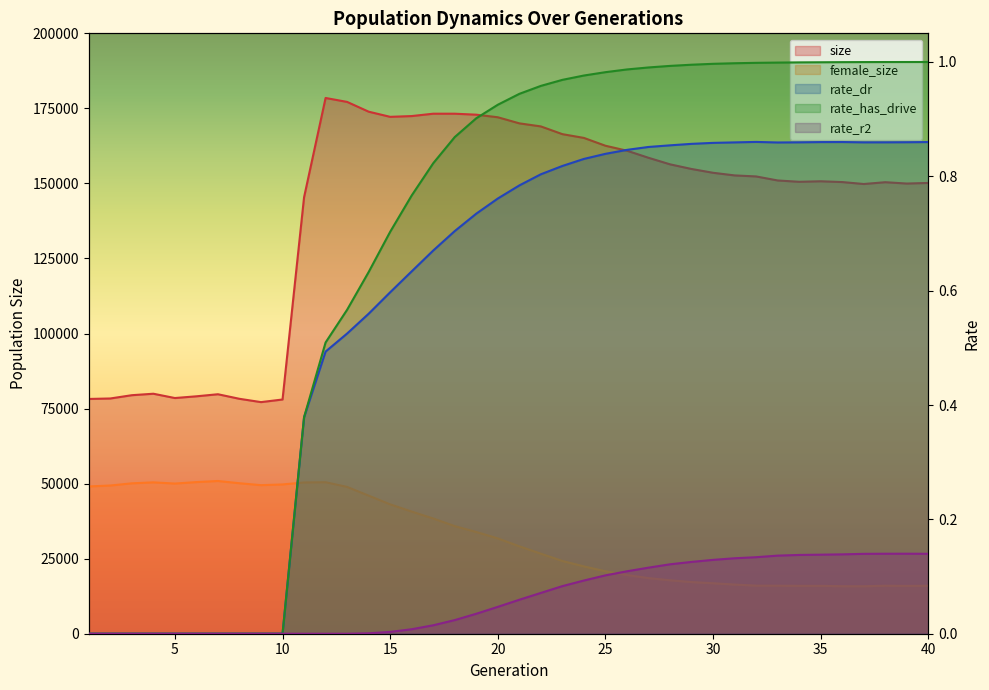

Rank the categories by rate_has_drive value from lowest to highest.

1, 2, 3, 4, 5, 6, 7, 8, 9, 10, 11, 12, 13, 14, 15, 16, 17, 18, 19, 20, 21, 22, 23, 24, 25, 26, 27, 28, 29, 30, 31, 32, 33, 34, 35, 36, 37, 38, 39, 40